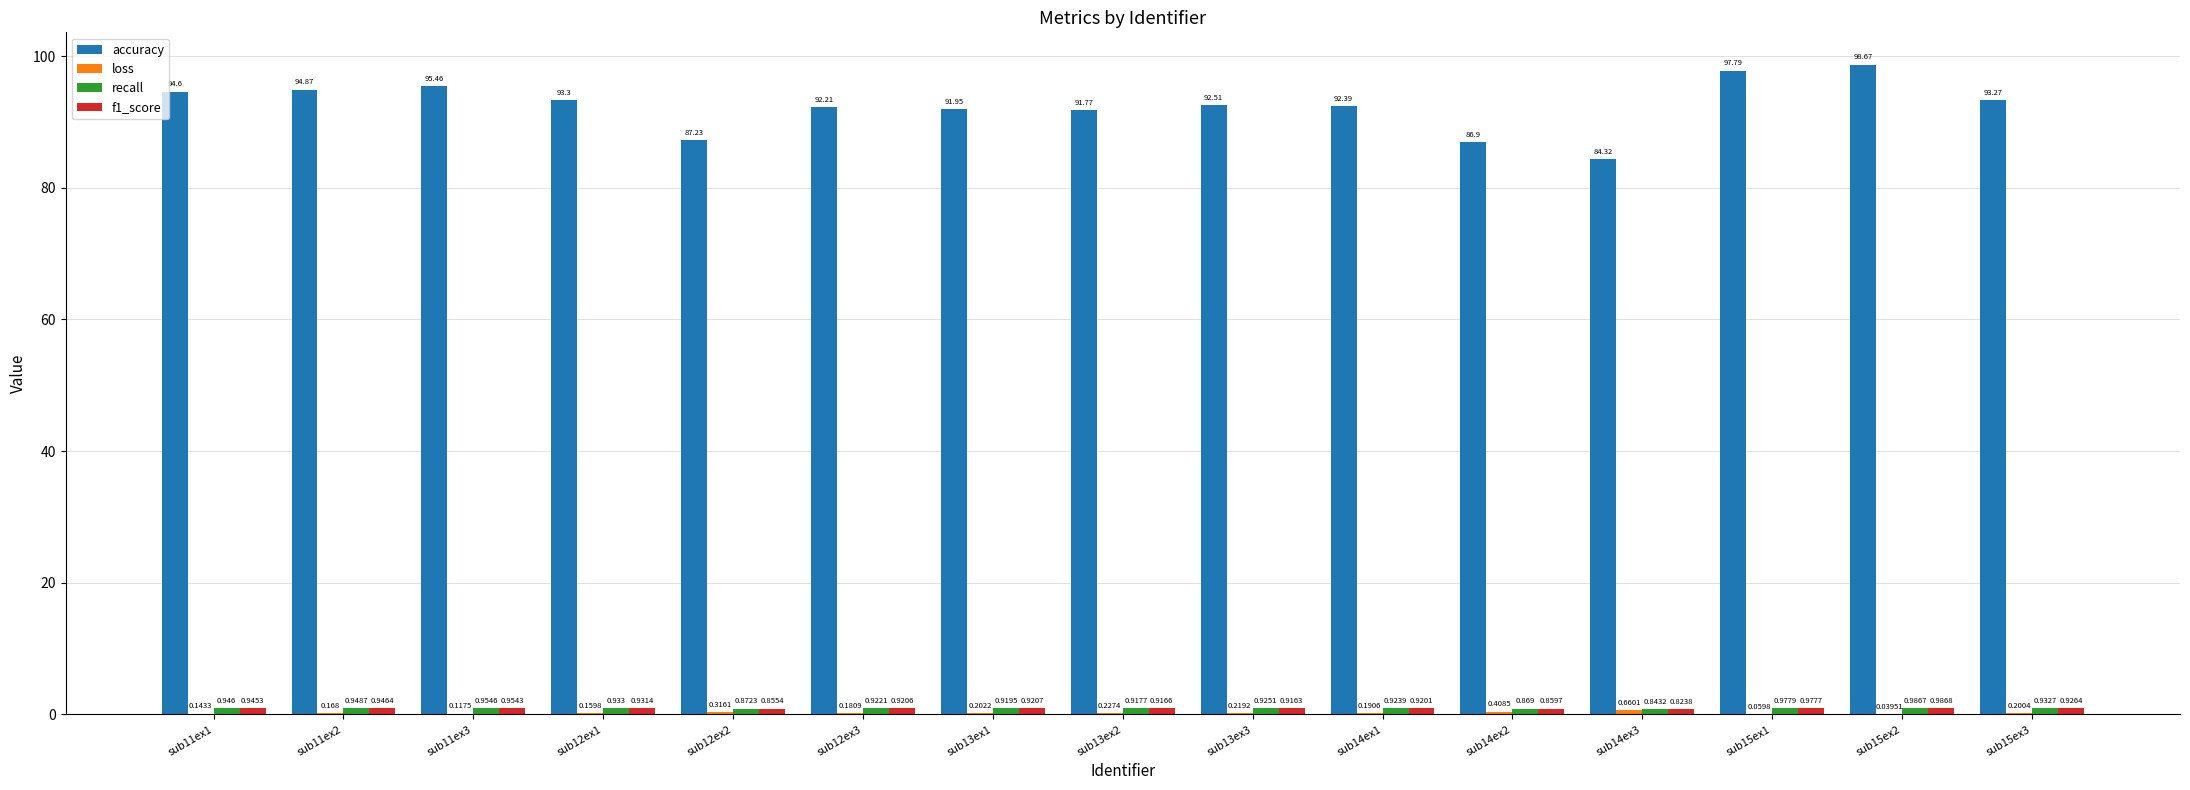

Which series has the largest range (max minus min)?

accuracy